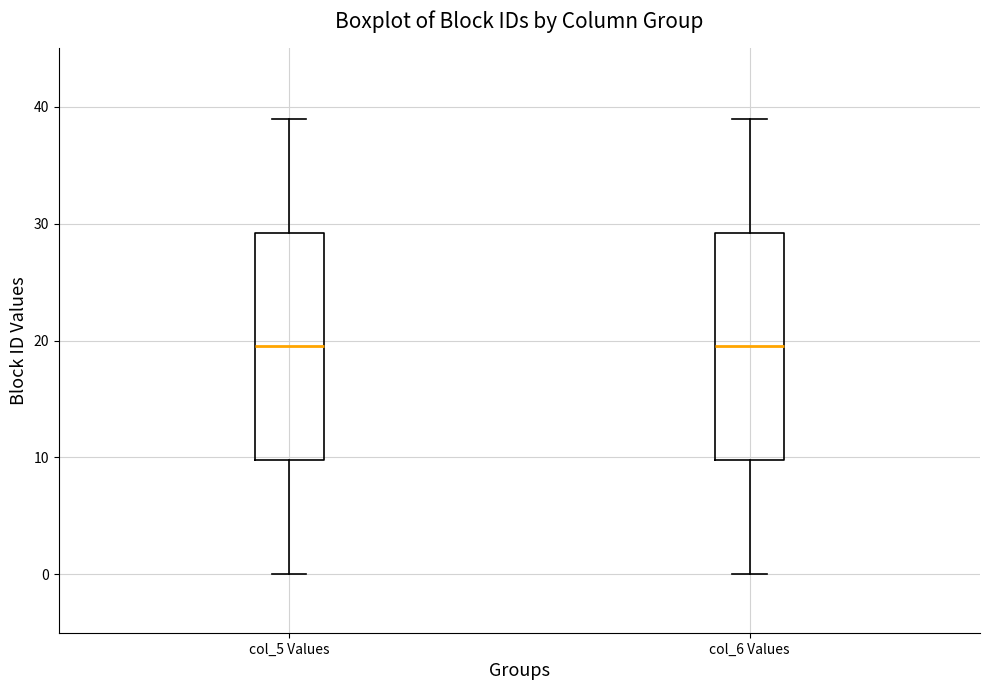

Reading left to right, read every box against the y-axis: the position of its median line, the range the box covers, and the ends of its whiskers. The values are not printed on the chart, so give them approximately, as read against the axis.

col_5 Values: median 20, box 10 to 29, whiskers 0 to 39
col_6 Values: median 20, box 10 to 29, whiskers 0 to 39